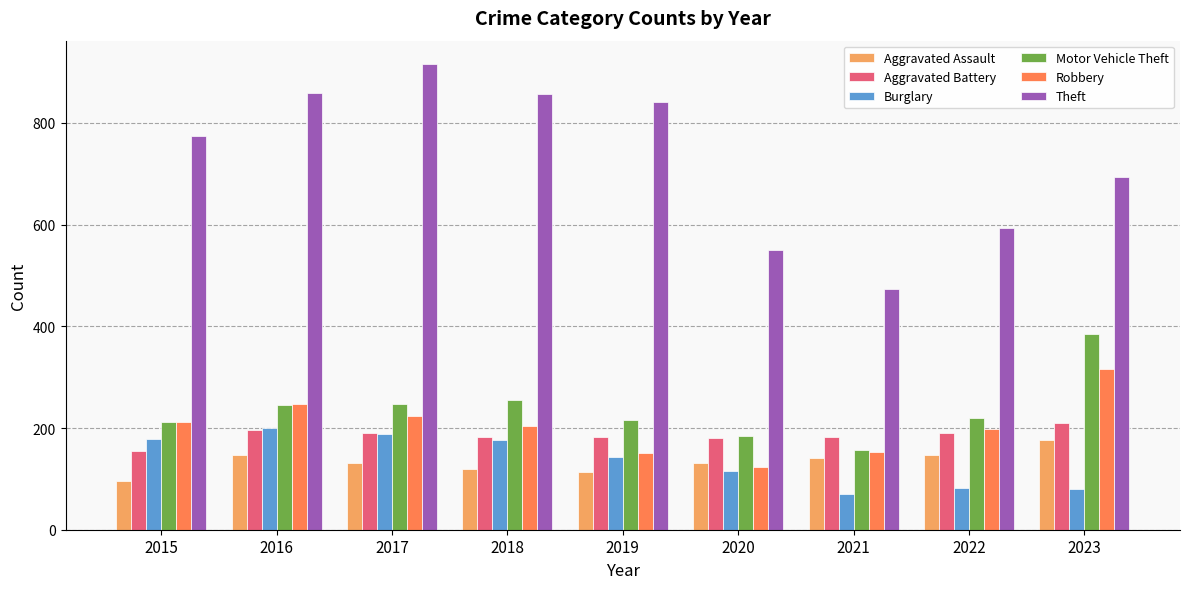

How many series are shown in this chart?

6